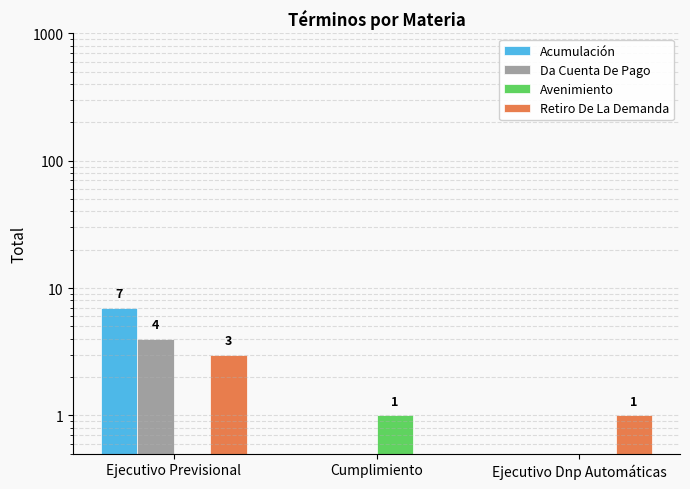

Where is Retiro De La Demanda nearest to the value 1?

Ejecutivo Dnp Automáticas